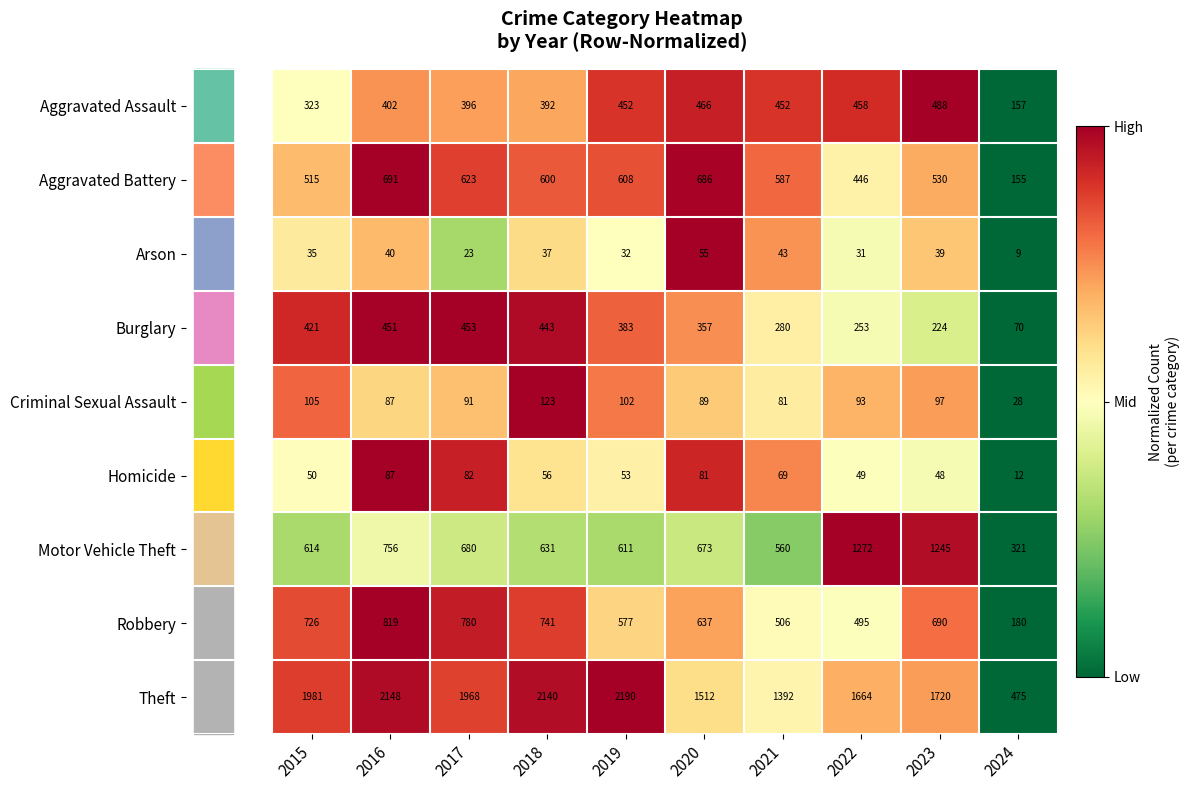

Between 2019 and 2022, which series saw the biggest shift?

Motor Vehicle Theft